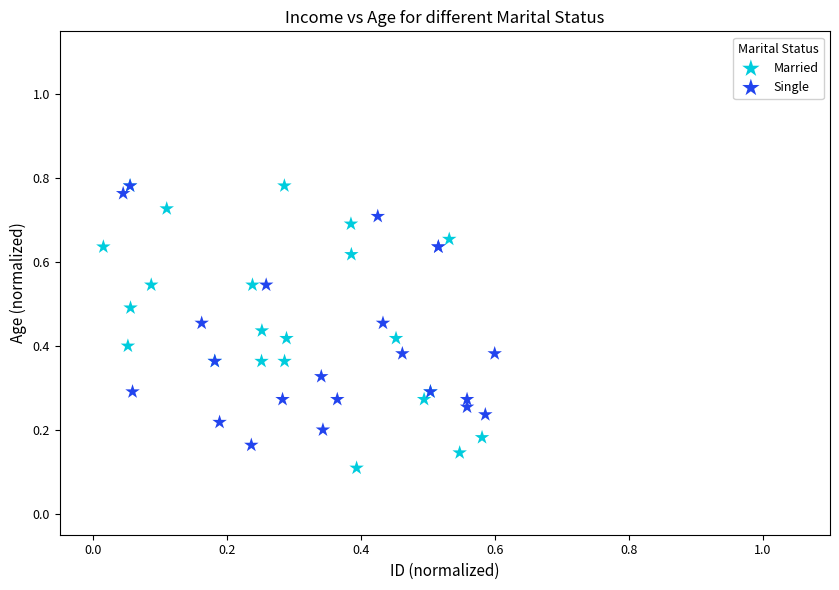

Which series contains the lowest Y value?

Married